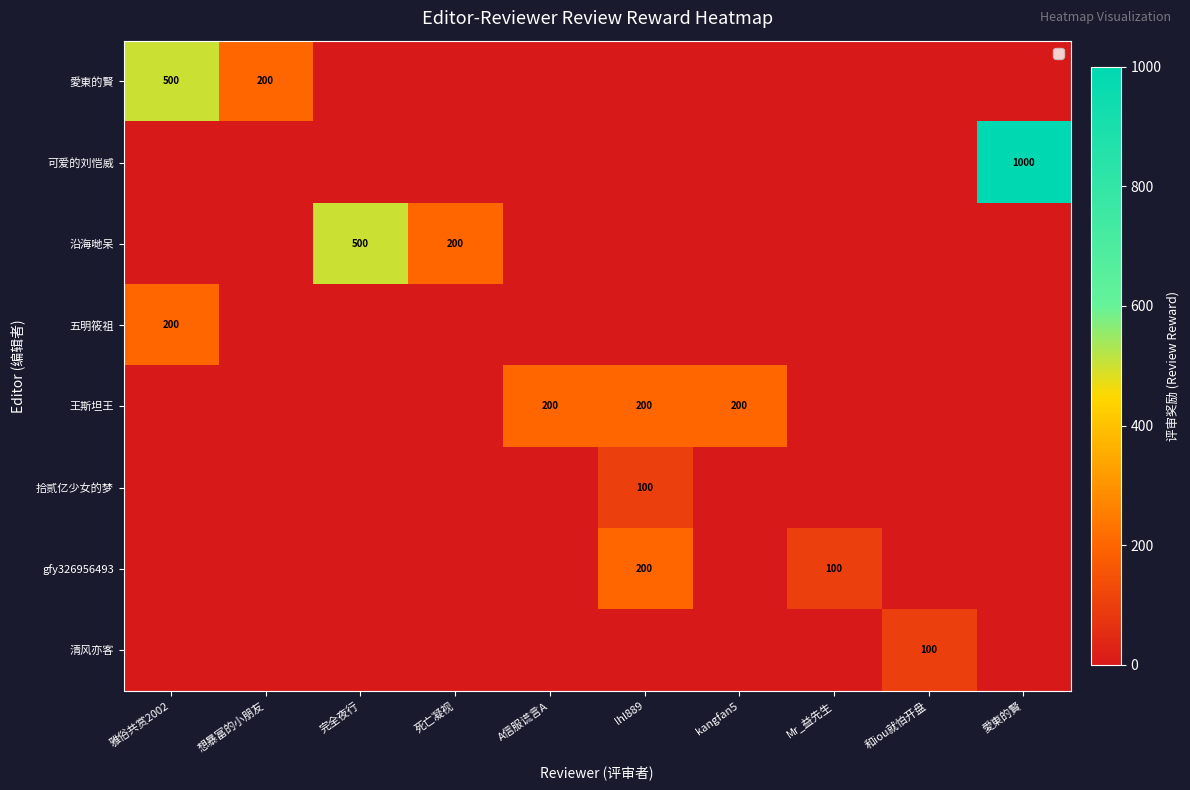

At how many categories does at least one series exceed 485?

3